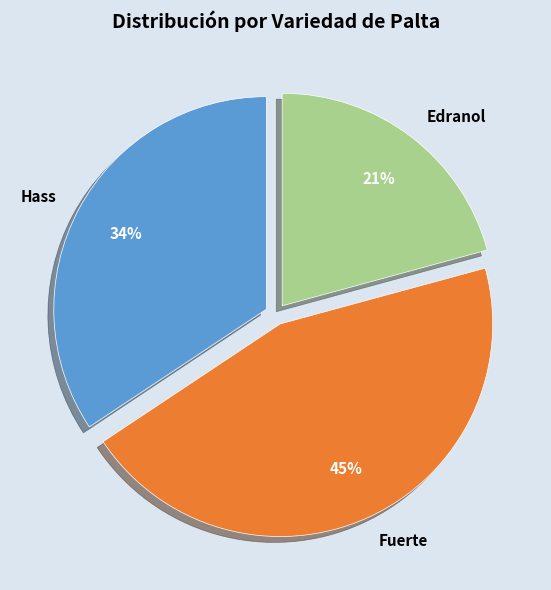

How many slices are in this pie chart?

3